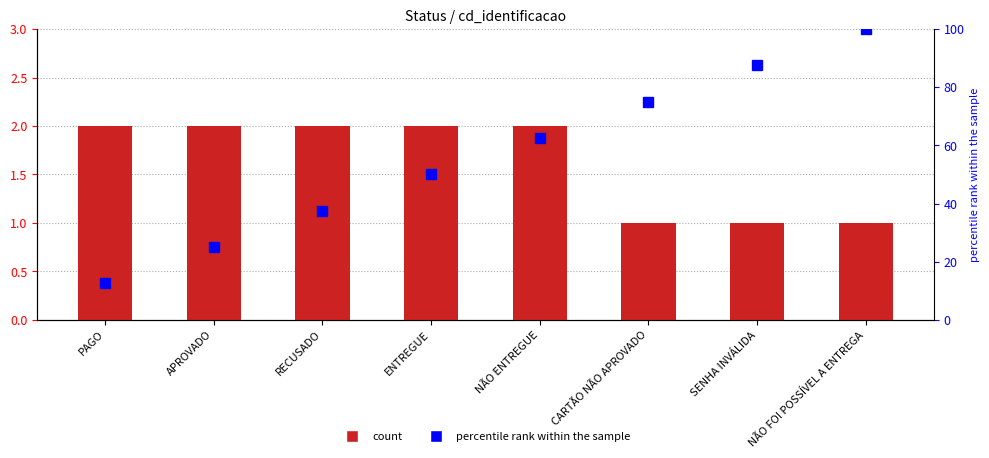

What position from the left is PAGO?

1